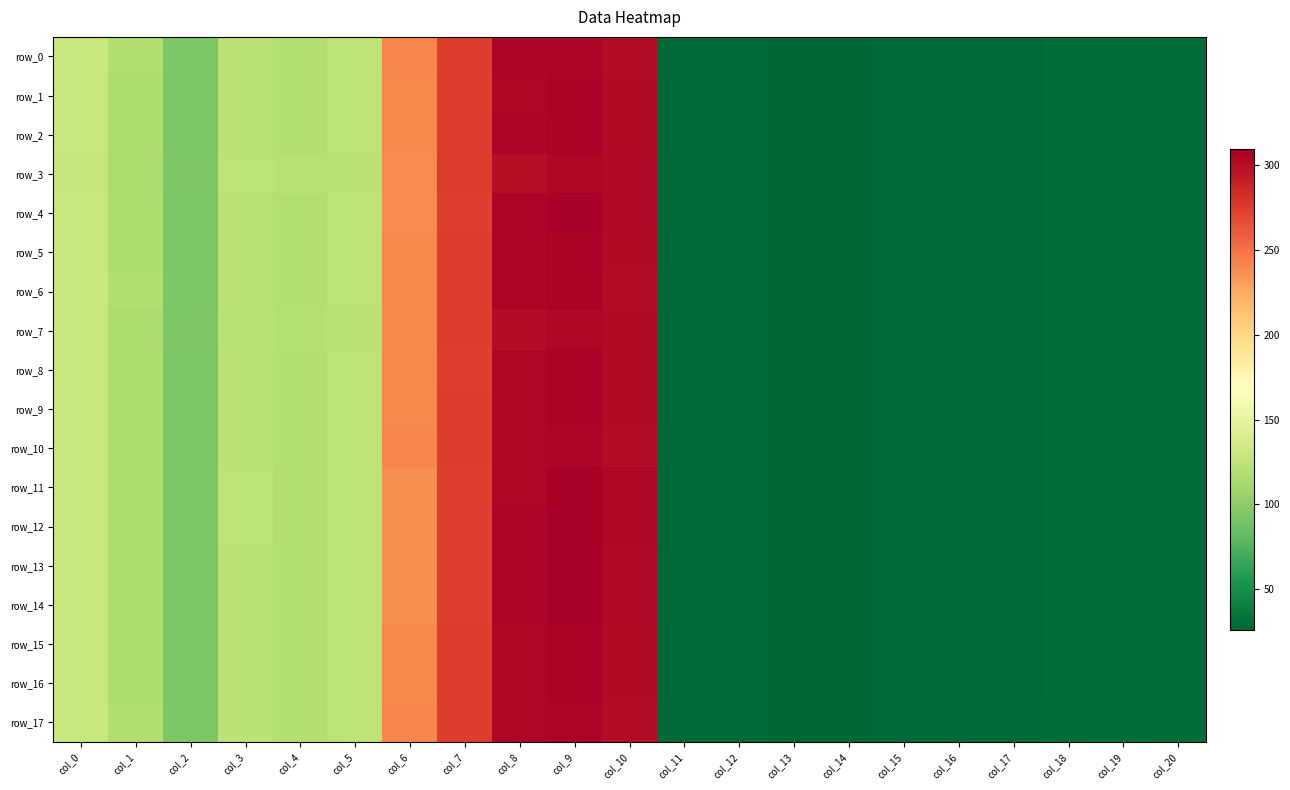

Between col_14 and col_19, which series saw the biggest shift?

row_12